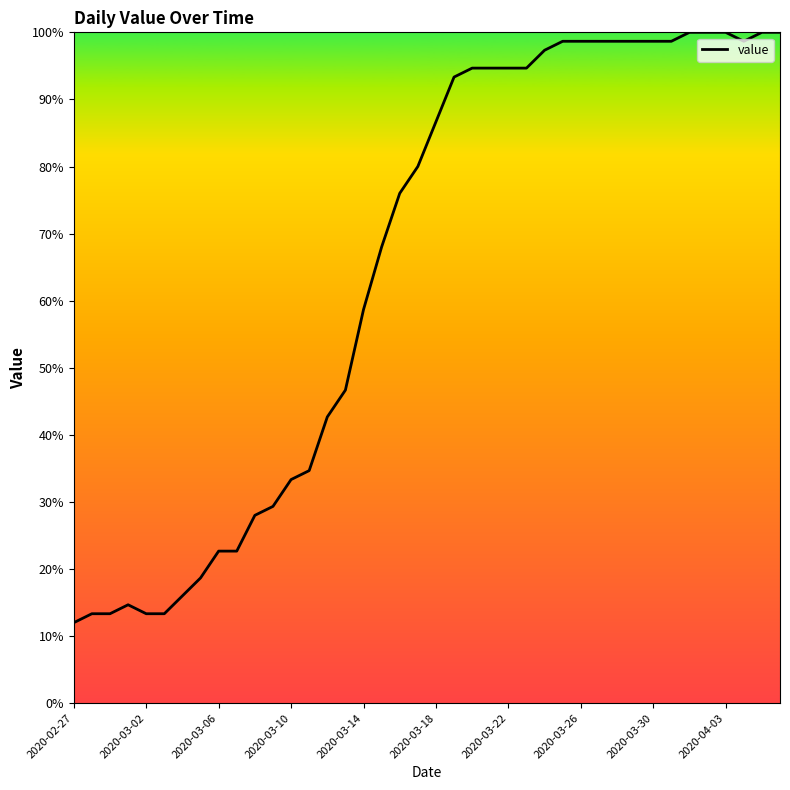

What is the difference between the maximum and minimum values?

88.0